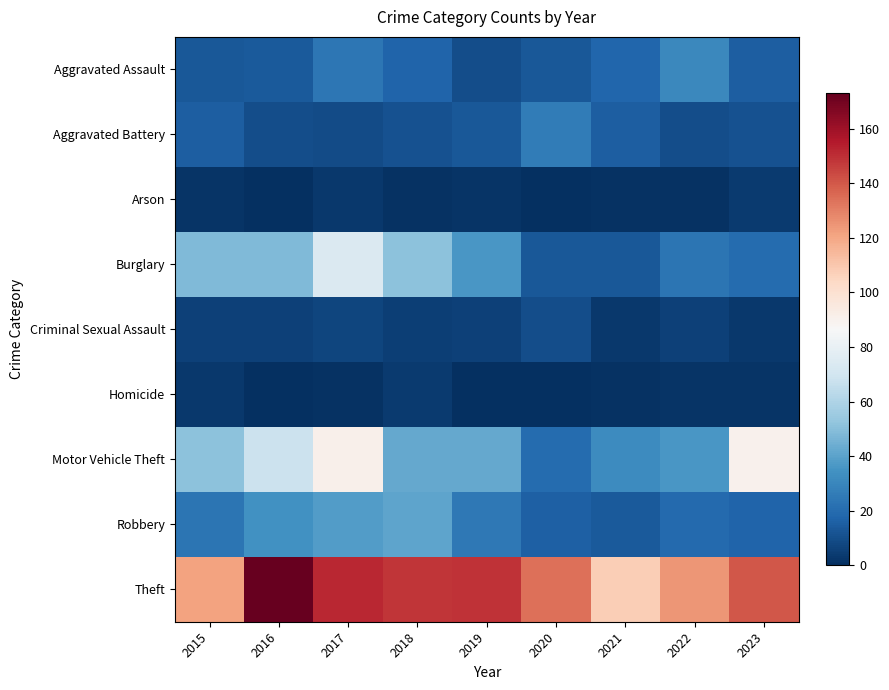

Which series has the largest total across all categories?

Theft